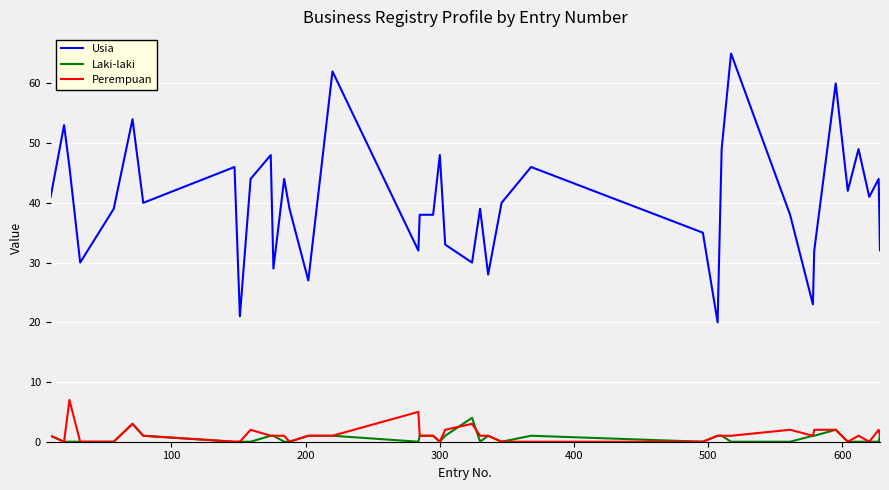

What are all the series names shown in the legend?

Usia, Laki-laki, Perempuan